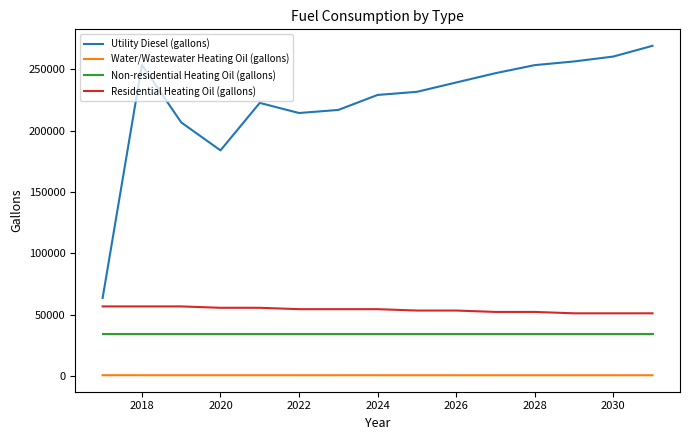

What is the highest value of the Non-residential Heating Oil (gallons) series?

34699.6